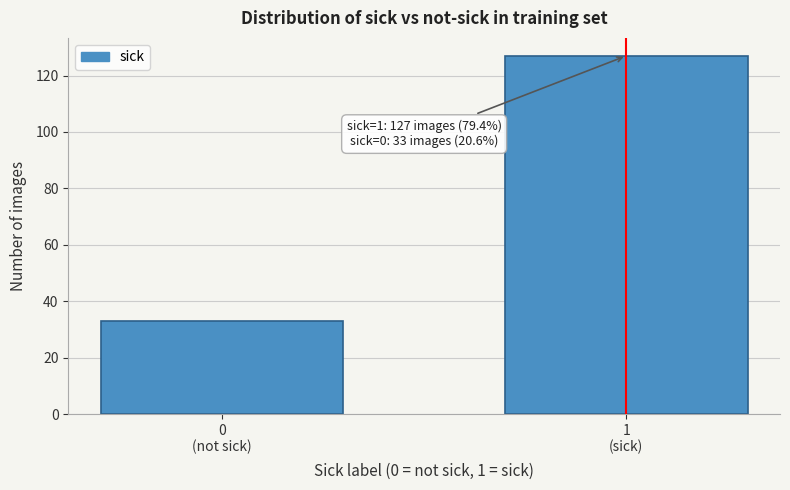

Reading left to right, transcribe all the data shown in this chart.

33	127